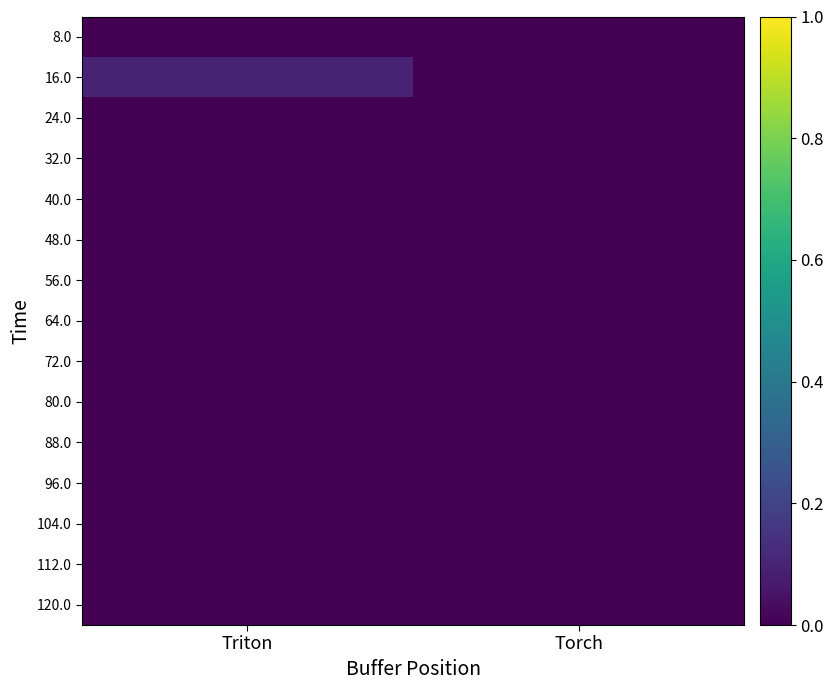

How many distinct data groups are displayed?

15